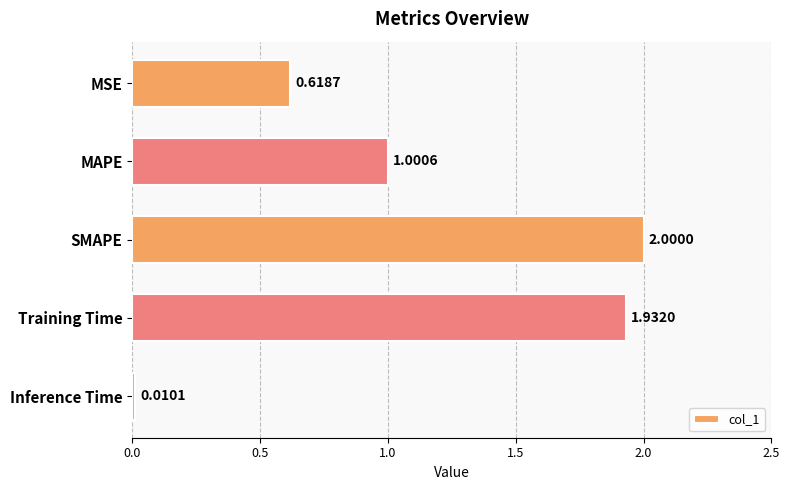

Rank the categories by value from highest to lowest.

SMAPE, Training Time, MAPE, MSE, Inference Time